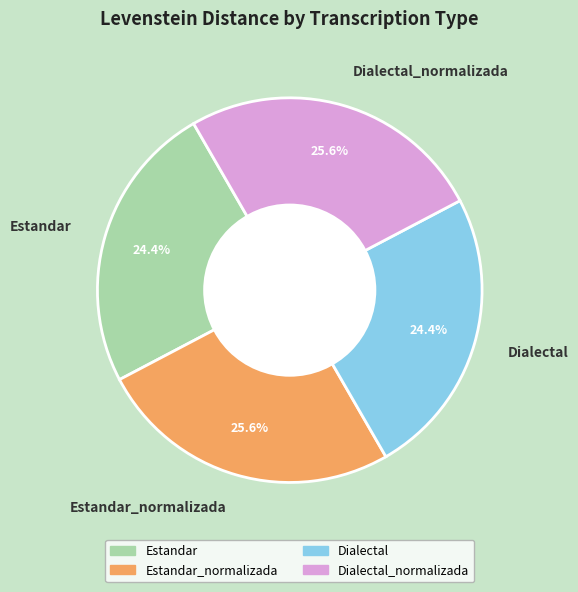

How many segments does this pie chart have?

4